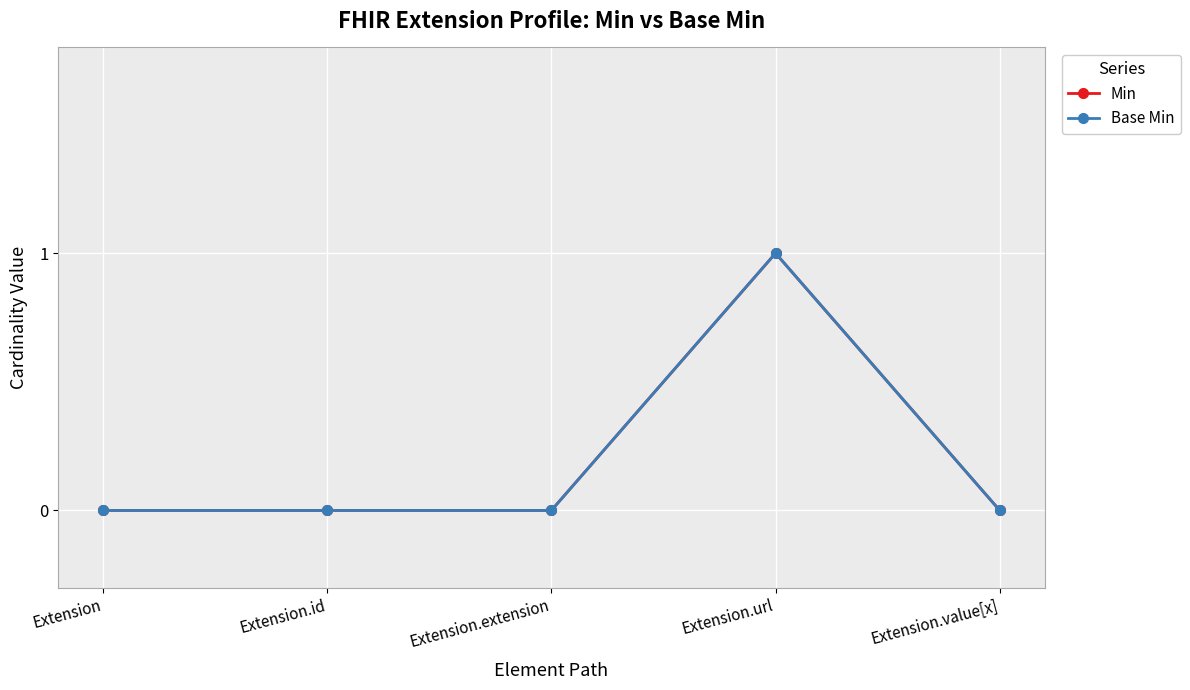

Which label corresponds to the largest value in the chart?

Extension.url